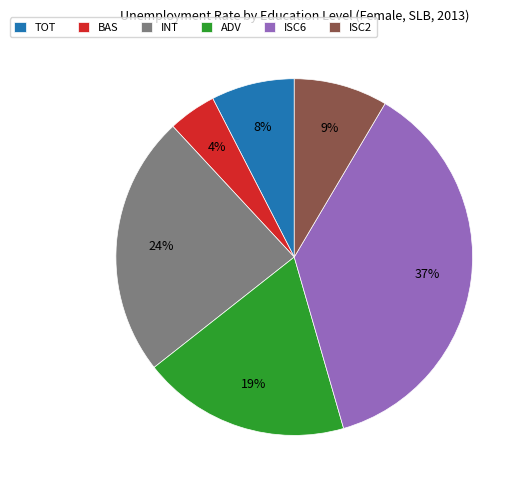

The BAS slice represents 4% of the pie. True or false?

True